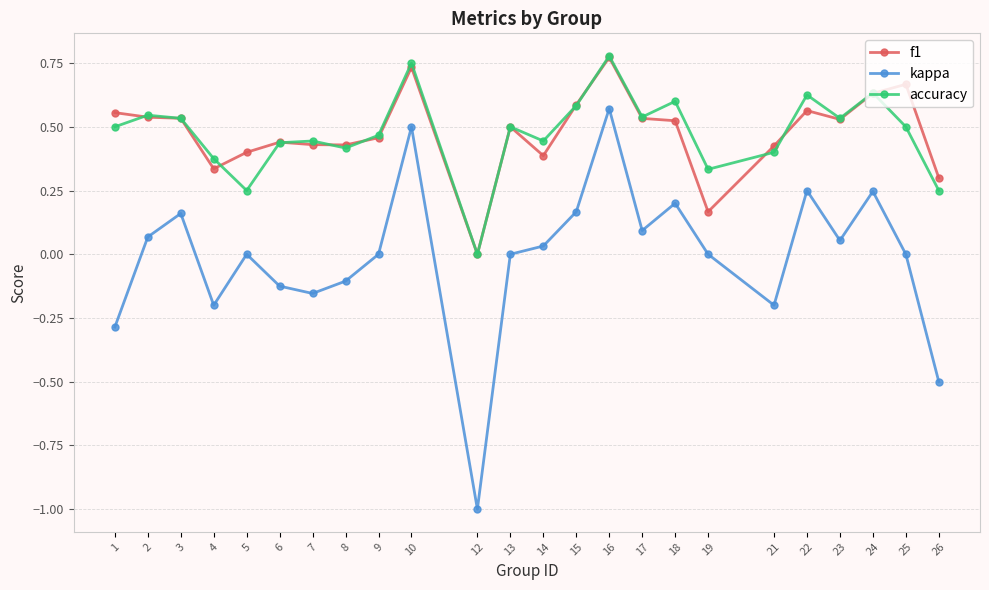

Is the value of kappa at 24 greater than the value of accuracy at 16?

No